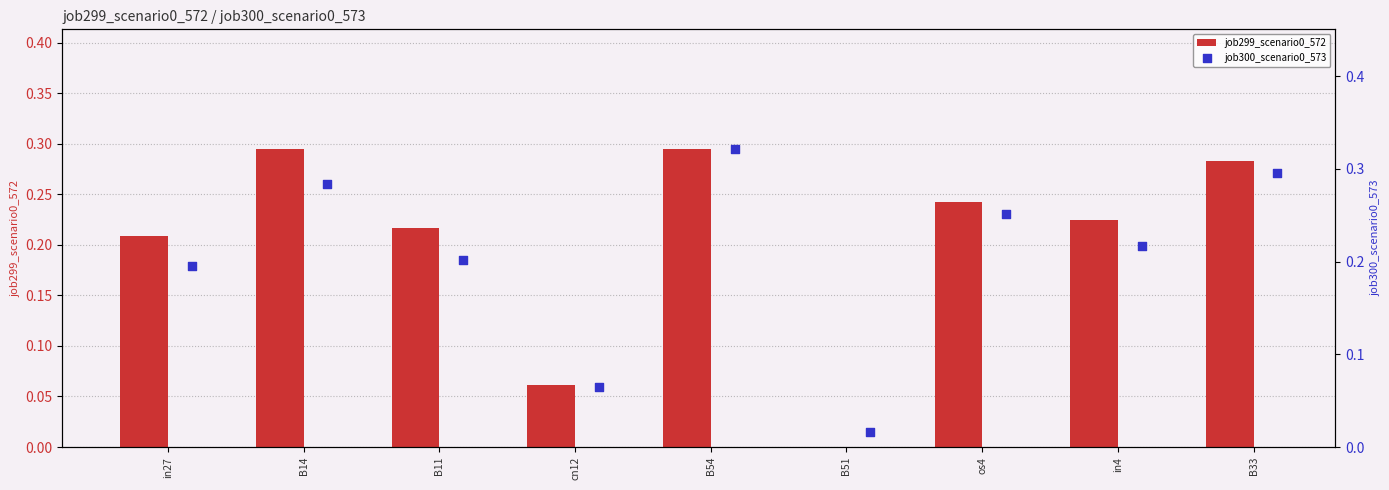

Which series has the largest total across all categories?

job300_scenario0_573